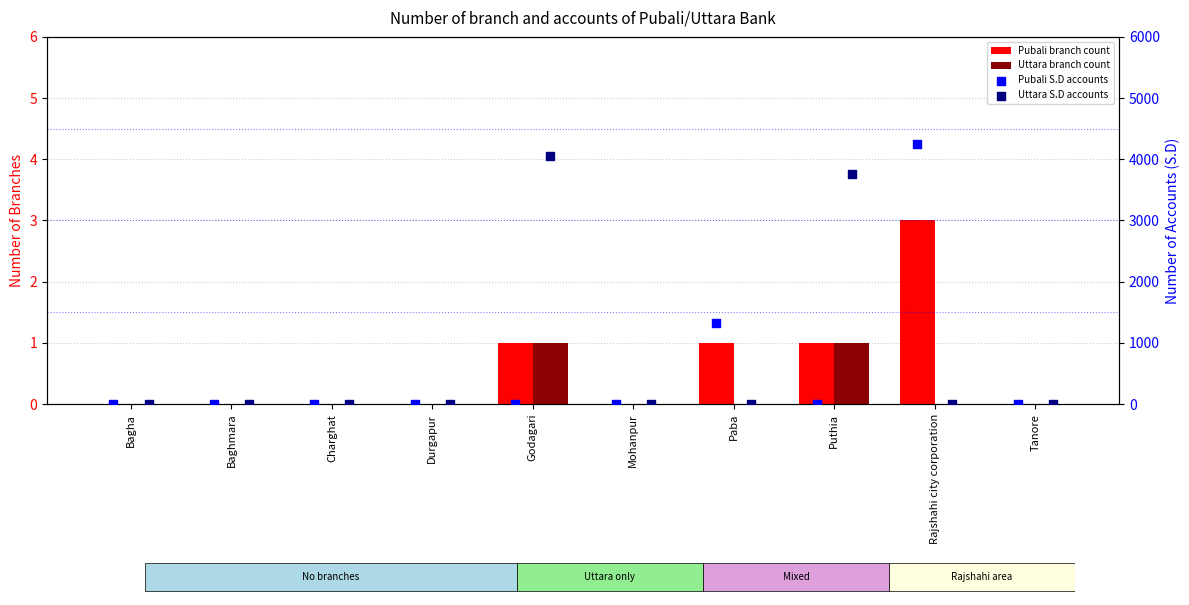

What are all the series names shown in the legend?

Pubali branch count, Uttara branch count, Pubali S.D accounts, Uttara S.D accounts